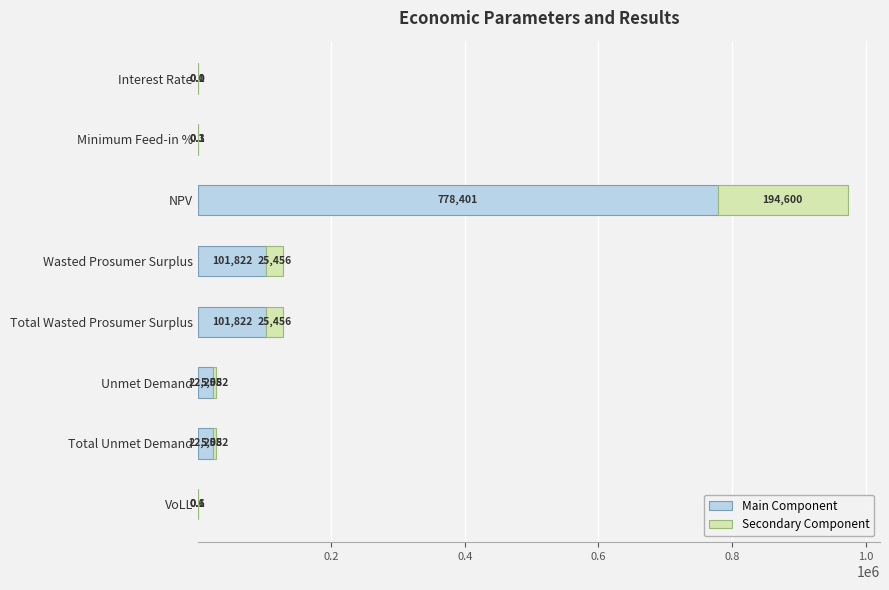

At which category is the sum across all series the highest?

NPV